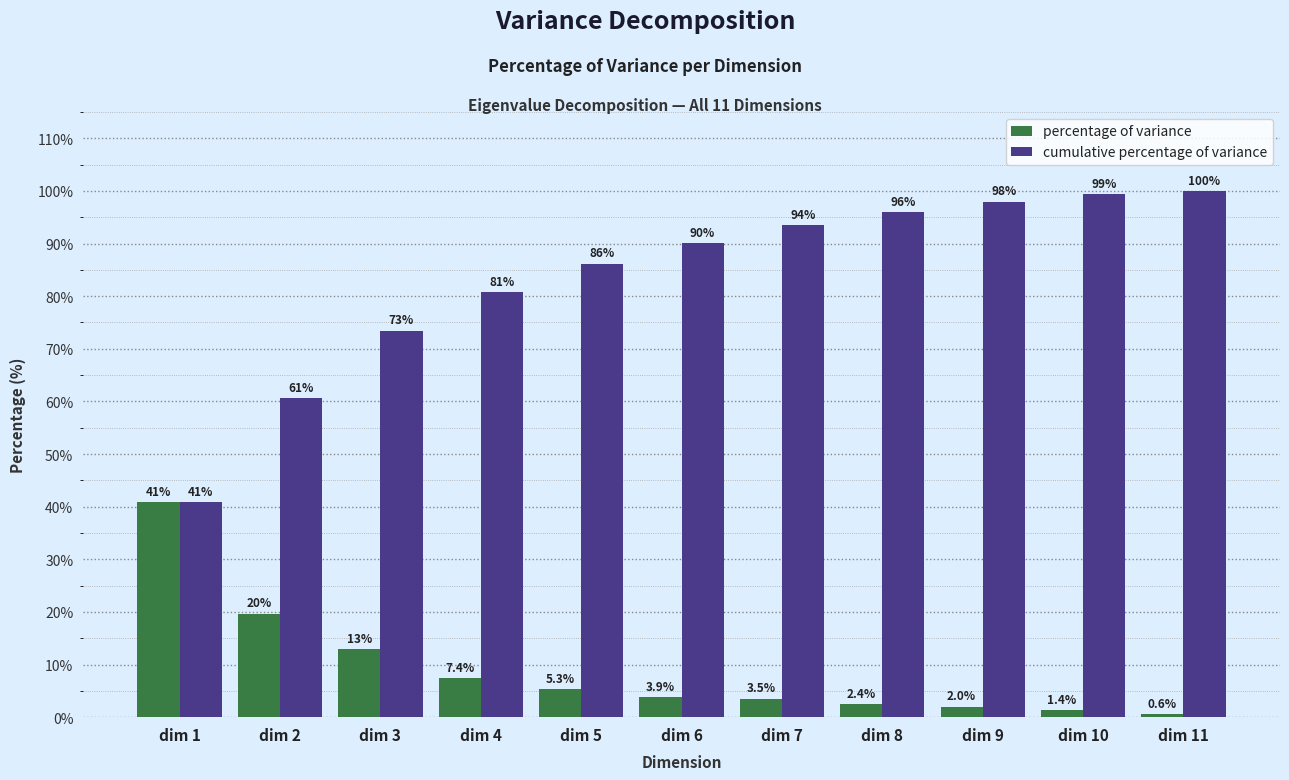

List the series in order of their overall mean, highest first.

cumulative percentage of variance, percentage of variance